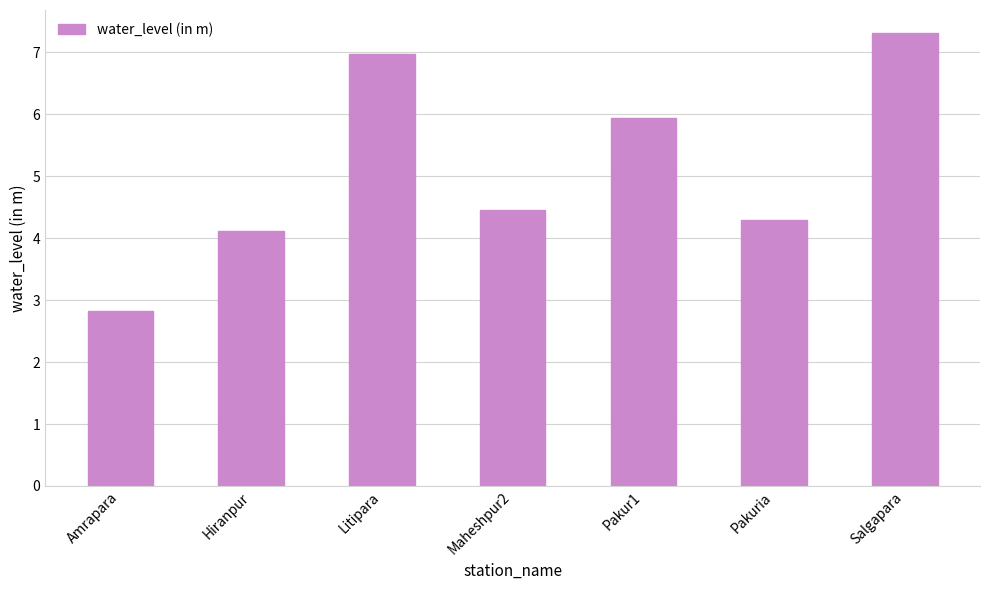

What is the greatest value displayed?

7.3